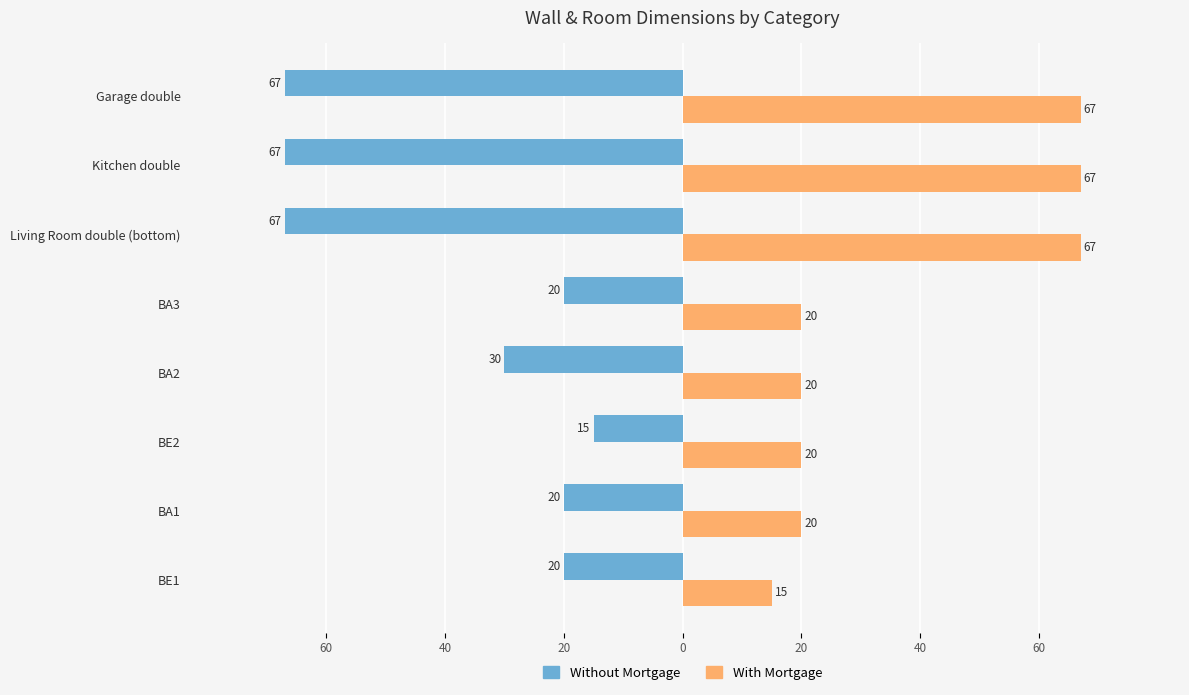

What is the greatest value displayed?

67